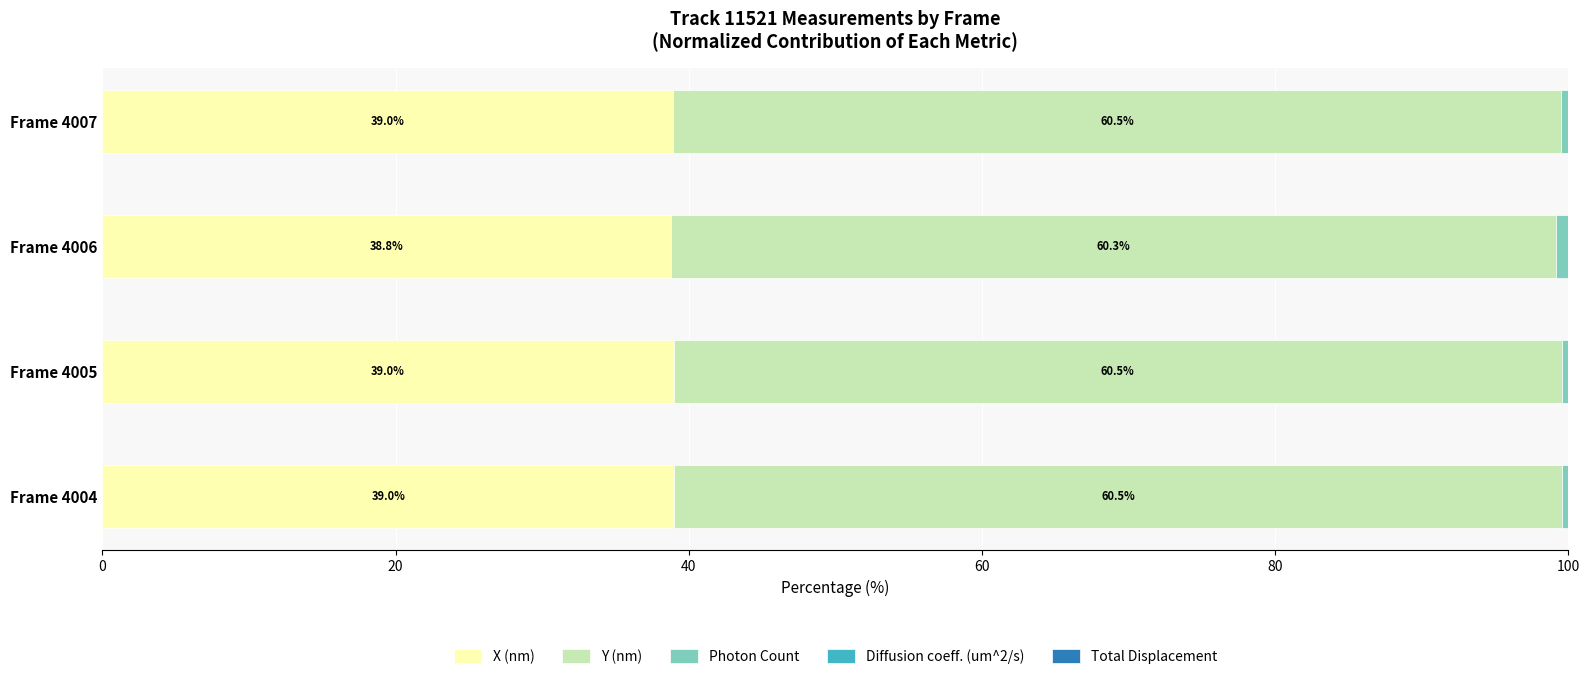

What is the maximum value for X (nm)?

39.0